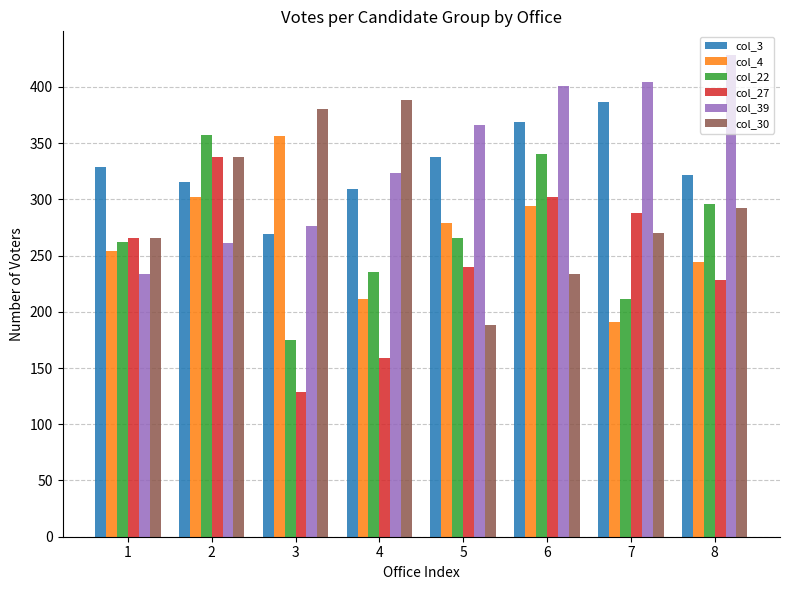

Reading left to right, transcribe all the data shown in this chart.

col_3: 1=329	2=315	3=269	4=309	5=338	6=369	7=387	8=322
col_4: 1=254	2=302	3=356	4=211	5=279	6=294	7=191	8=244
col_22: 1=262	2=357	3=175	4=235	5=266	6=340	7=211	8=296
col_27: 1=266	2=338	3=129	4=159	5=240	6=302	7=288	8=228
col_39: 1=234	2=261	3=276	4=323	5=366	6=401	7=404	8=428
col_30: 1=266	2=338	3=380	4=388	5=188	6=234	7=270	8=292